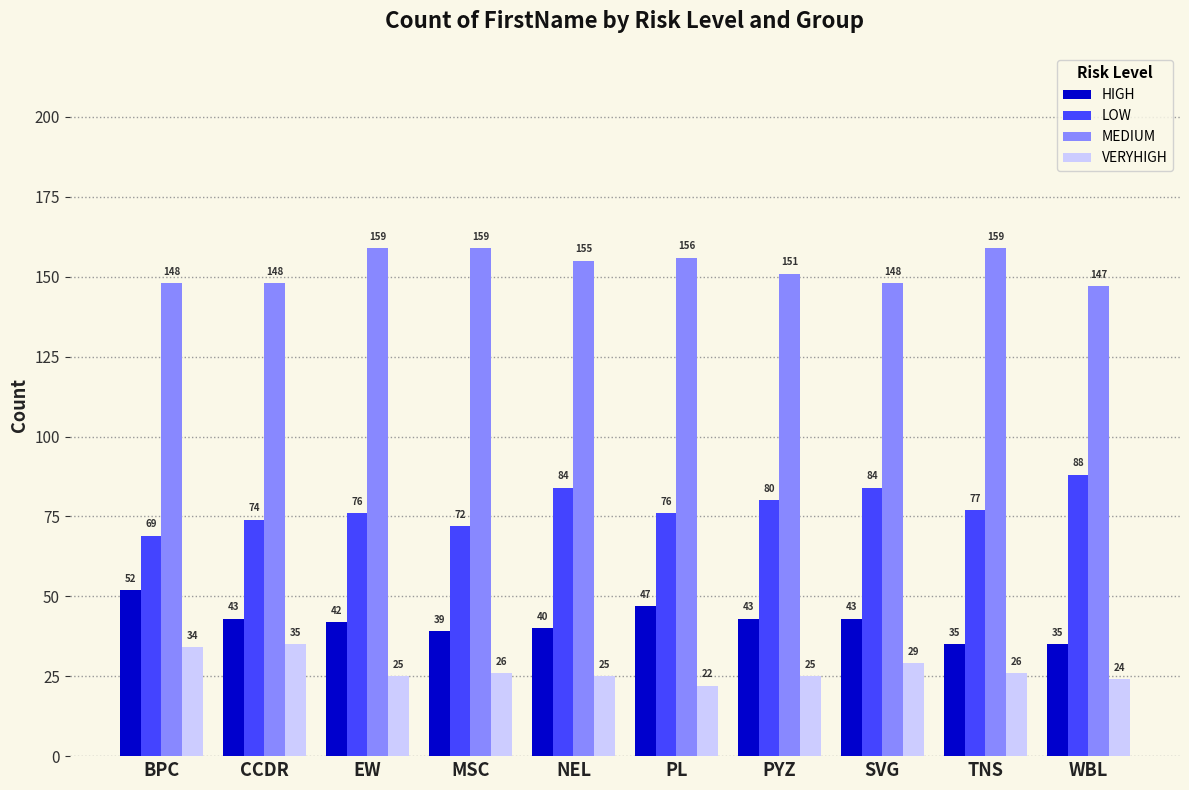

Does the chart contain stacked bars?

No